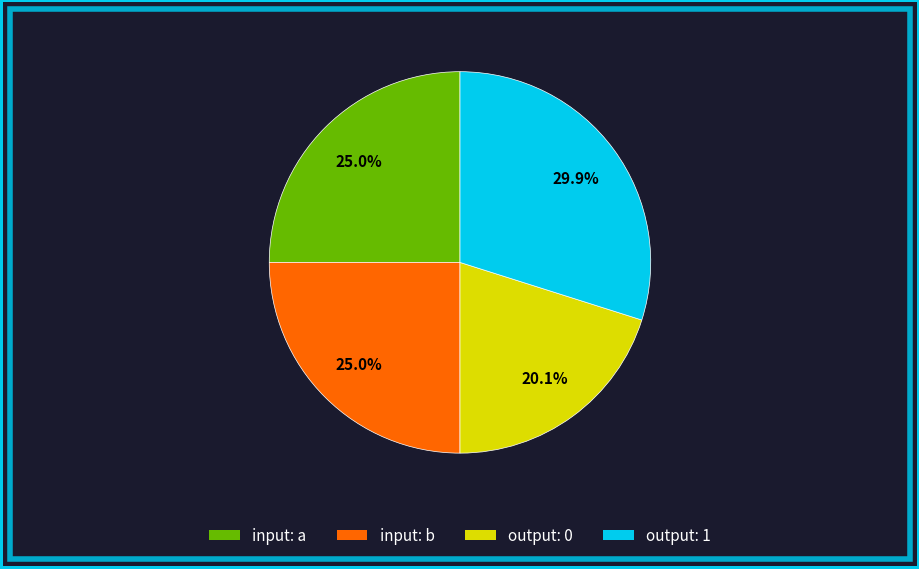

Is there a majority slice in this chart?

No